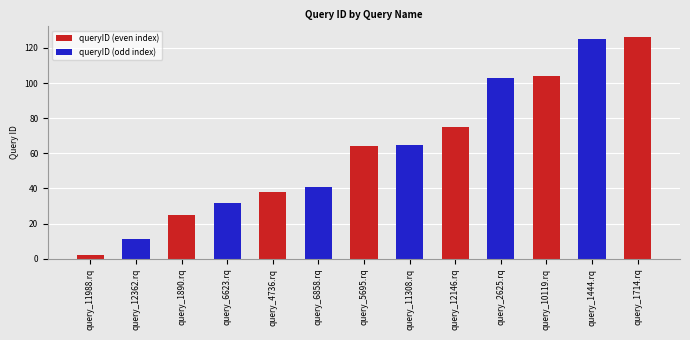

What is the greatest value displayed?

126